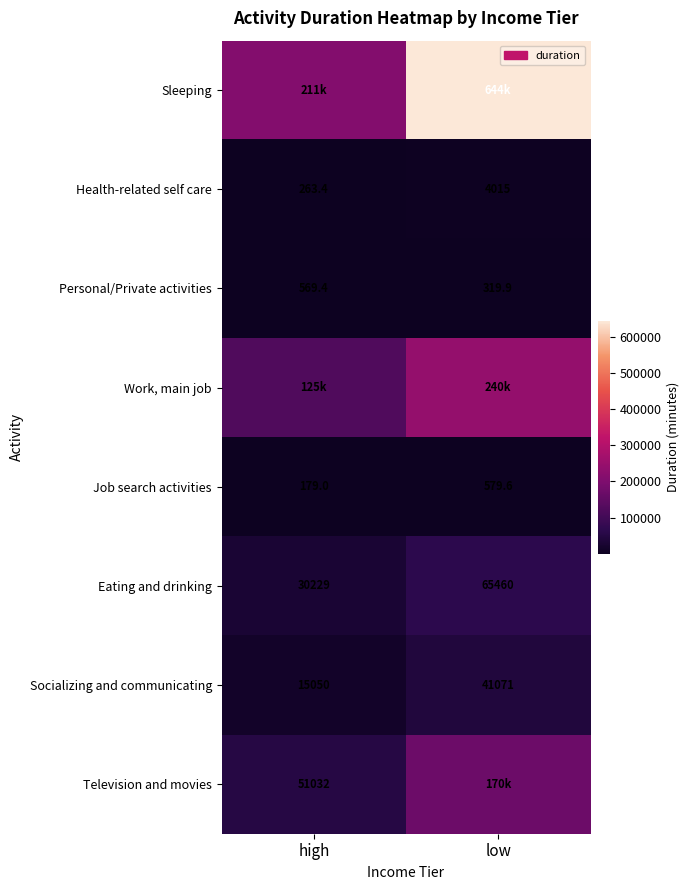

Where does the Job search activities series first go above 579?

low